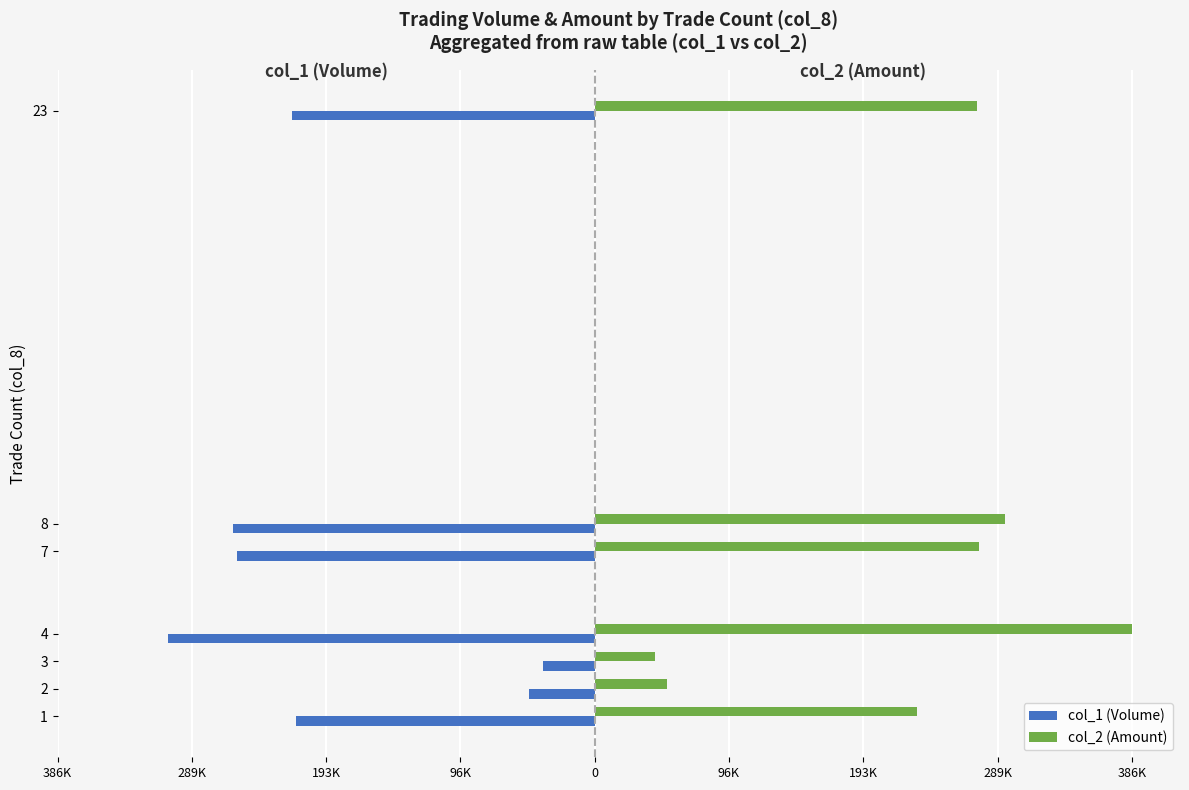

What are all the series names shown in the legend?

col_1 (Volume), col_2 (Amount)